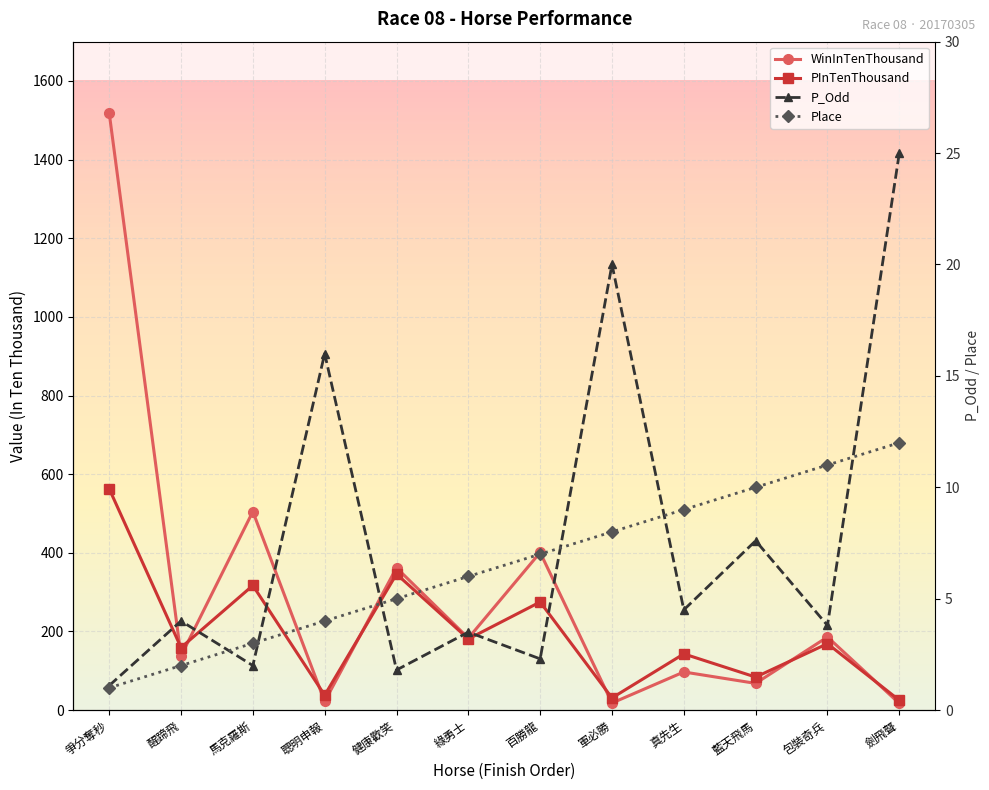

Reading left to right, transcribe all the data shown in this chart.

WinInTenThousand: 爭分奪秒=1519.0	醒蹄飛=138.0	馬克羅斯=505.0	聰明申報=22.0	健康歡笑=362.0	綠勇士=183.0	百勝龍=401.0	軍必勝=18.0	真先生=97.0	藍天飛馬=68.0	包裝奇兵=186.0	劍飛聲=17.0
PInTenThousand: 爭分奪秒=563.0	醒蹄飛=159.0	馬克羅斯=317.0	聰明申報=38.0	健康歡笑=346.0	綠勇士=181.0	百勝龍=275.0	軍必勝=31.0	真先生=143.0	藍天飛馬=84.0	包裝奇兵=169.0	劍飛聲=25.0
P_Odd: 爭分奪秒=1.1	醒蹄飛=4.0	馬克羅斯=2.0	聰明申報=16.0	健康歡笑=1.8	綠勇士=3.5	百勝龍=2.3	軍必勝=20.0	真先生=4.5	藍天飛馬=7.6	包裝奇兵=3.8	劍飛聲=25.0
Place: 爭分奪秒=1.0	醒蹄飛=2.0	馬克羅斯=3.0	聰明申報=4.0	健康歡笑=5.0	綠勇士=6.0	百勝龍=7.0	軍必勝=8.0	真先生=9.0	藍天飛馬=10.0	包裝奇兵=11.0	劍飛聲=12.0